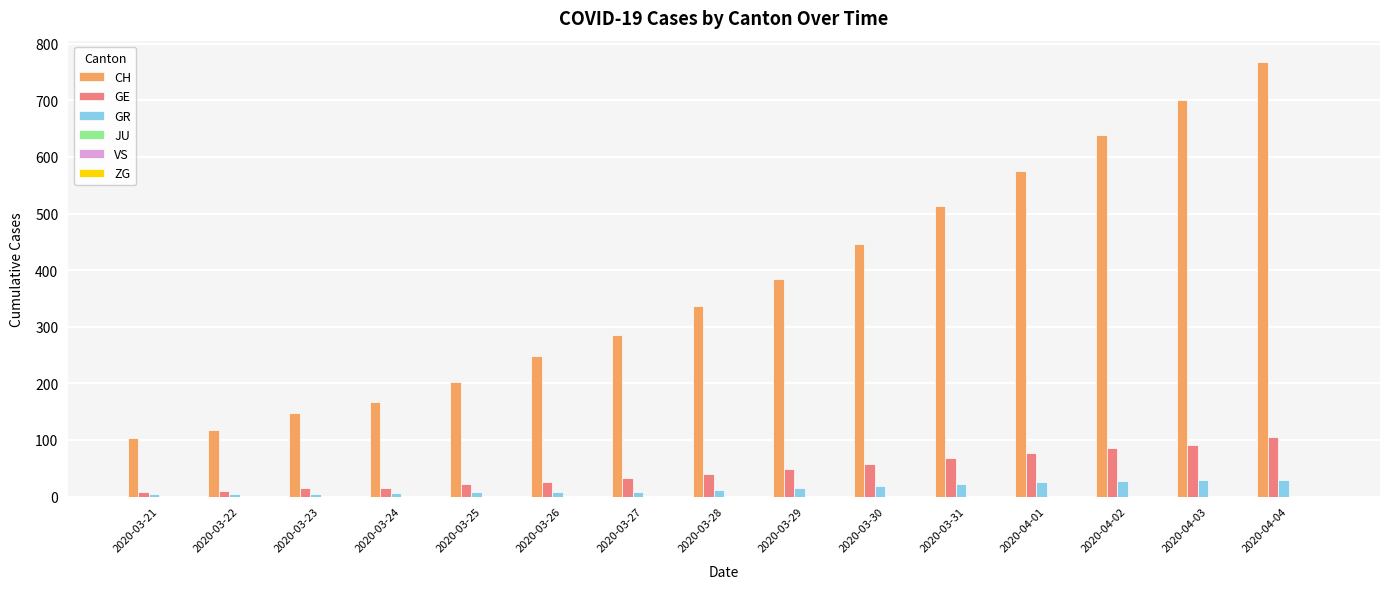

Which category has the highest value across all series?

2020-04-04